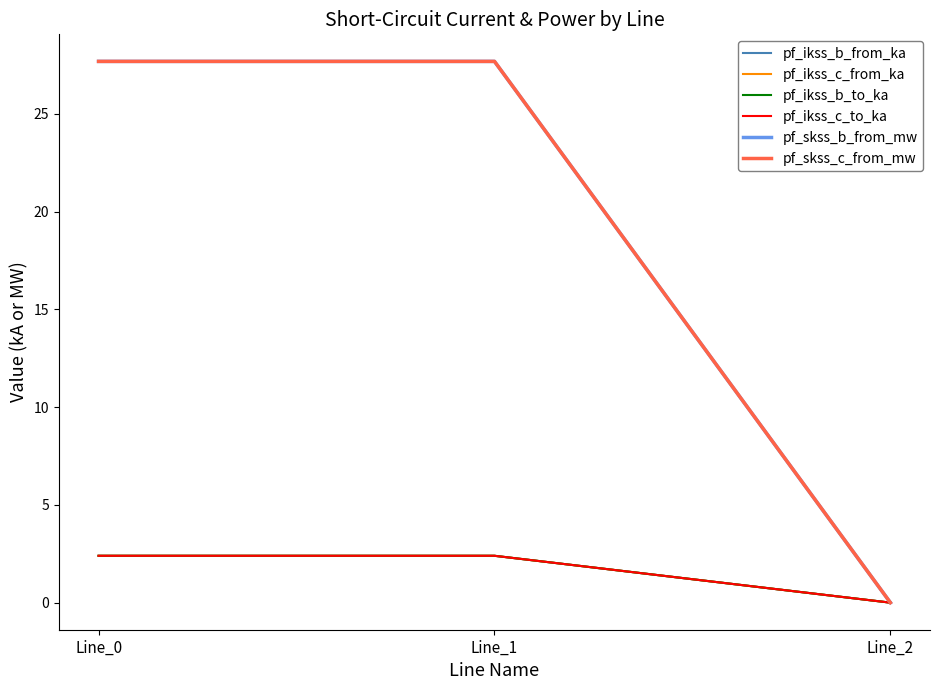

Does the chart display data point markers on the line(s)?

No